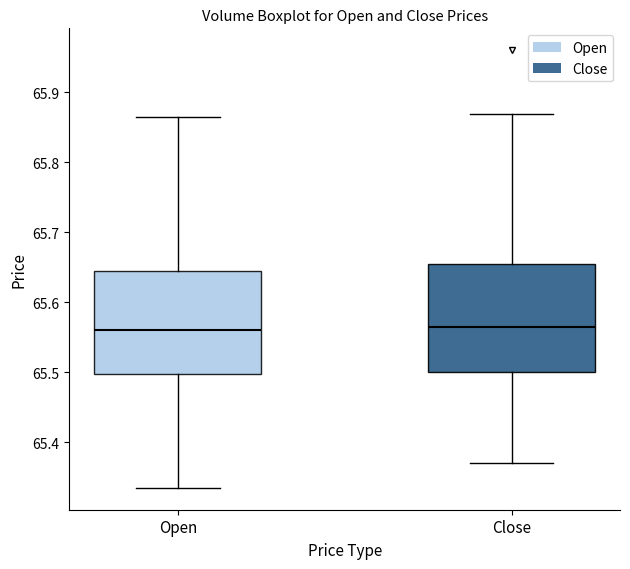

Reading left to right, read every box against the y-axis: the position of its median line, the range the box covers, and the ends of its whiskers. The values are not printed on the chart, so give them approximately, as read against the axis.

Open: median 65.56, box 65.50 to 65.65, whiskers 65.34 to 65.87
Close: median 65.56, box 65.50 to 65.66, whiskers 65.37 to 65.87